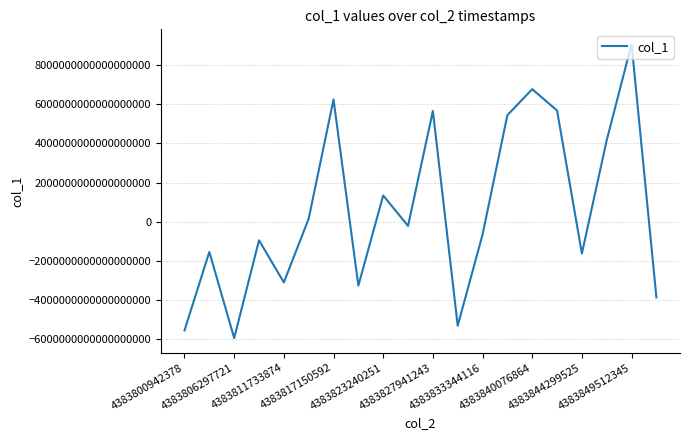

Count the number of values greater than -210333611417921920.

9